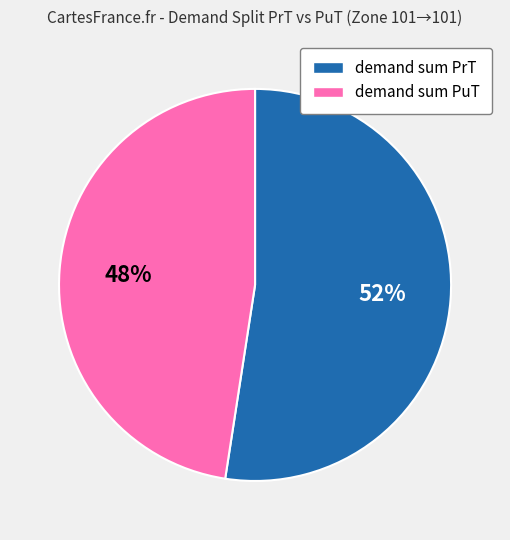

Which category has the smallest portion of the pie?

demand sum PuT